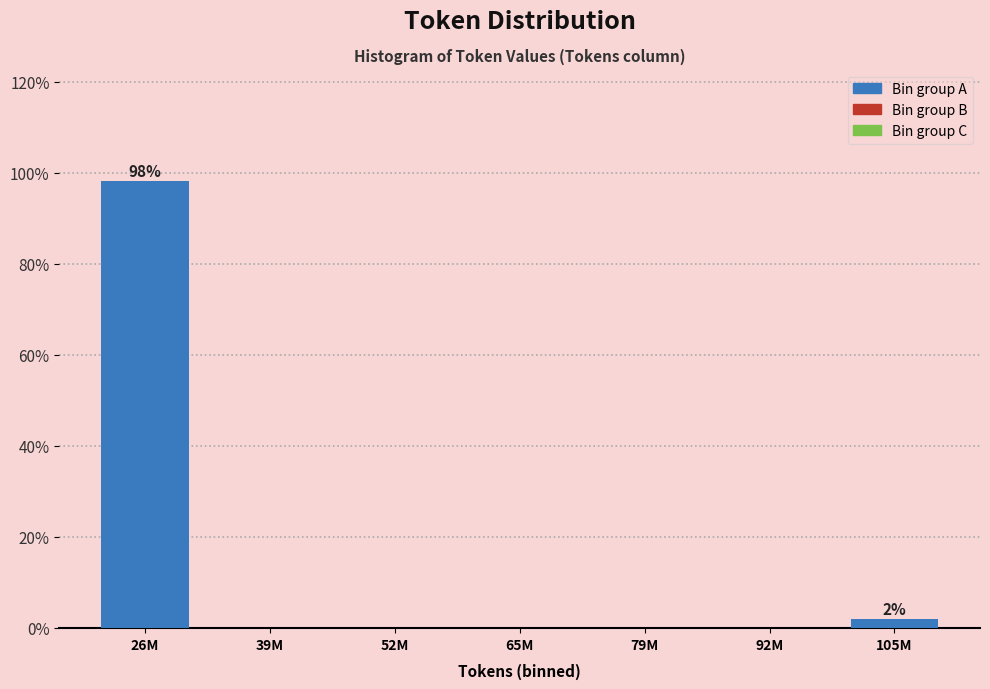

Reading left to right, what are all the values shown in this chart?

26M=98.1	39M=0.0	52M=0.0	65M=0.0	79M=0.0	92M=0.0	105M=1.9